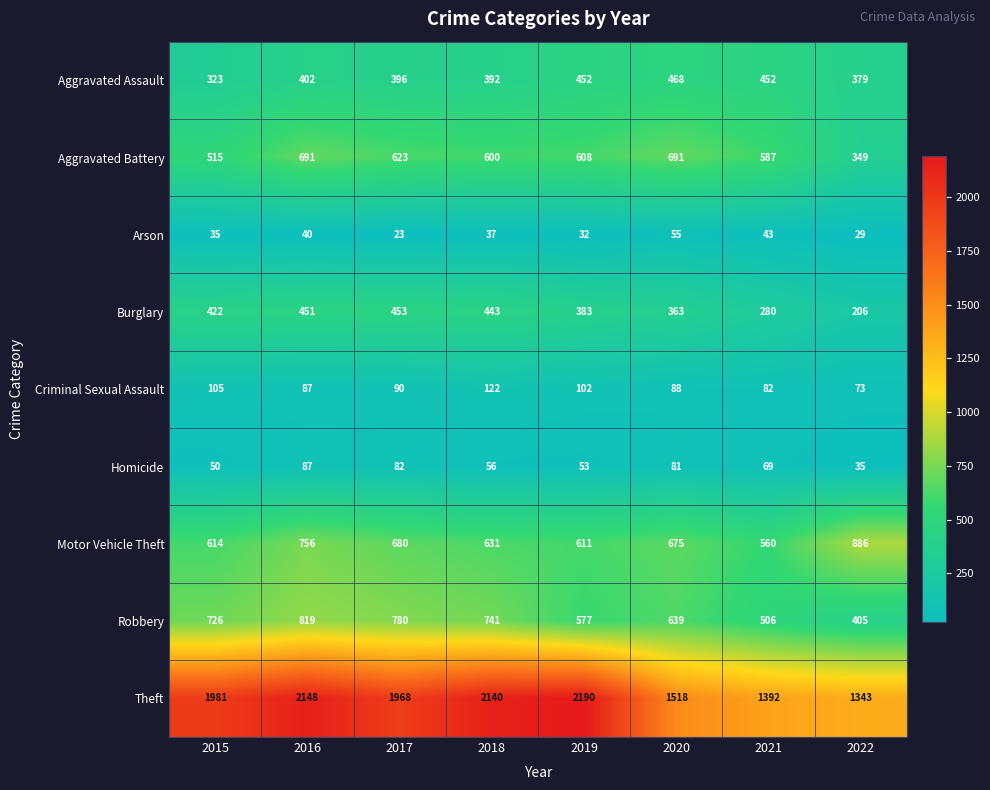

Which series has the widest spread of values?

Theft